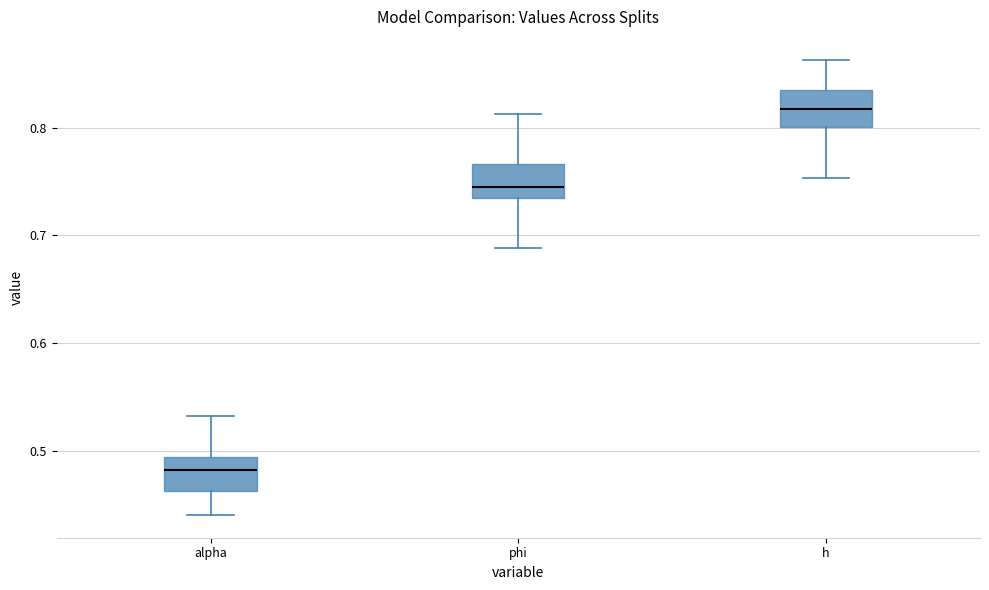

Where is the upper edge of the box for alpha on the y-axis? The values are not printed on the chart, so give them approximately, as read against the axis.

0.49